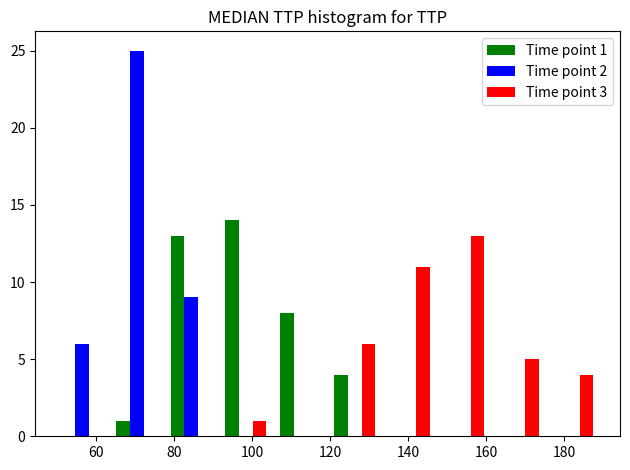

In the Time point 3 series, which range on the x-axis has the tallest bar?

148 to 162